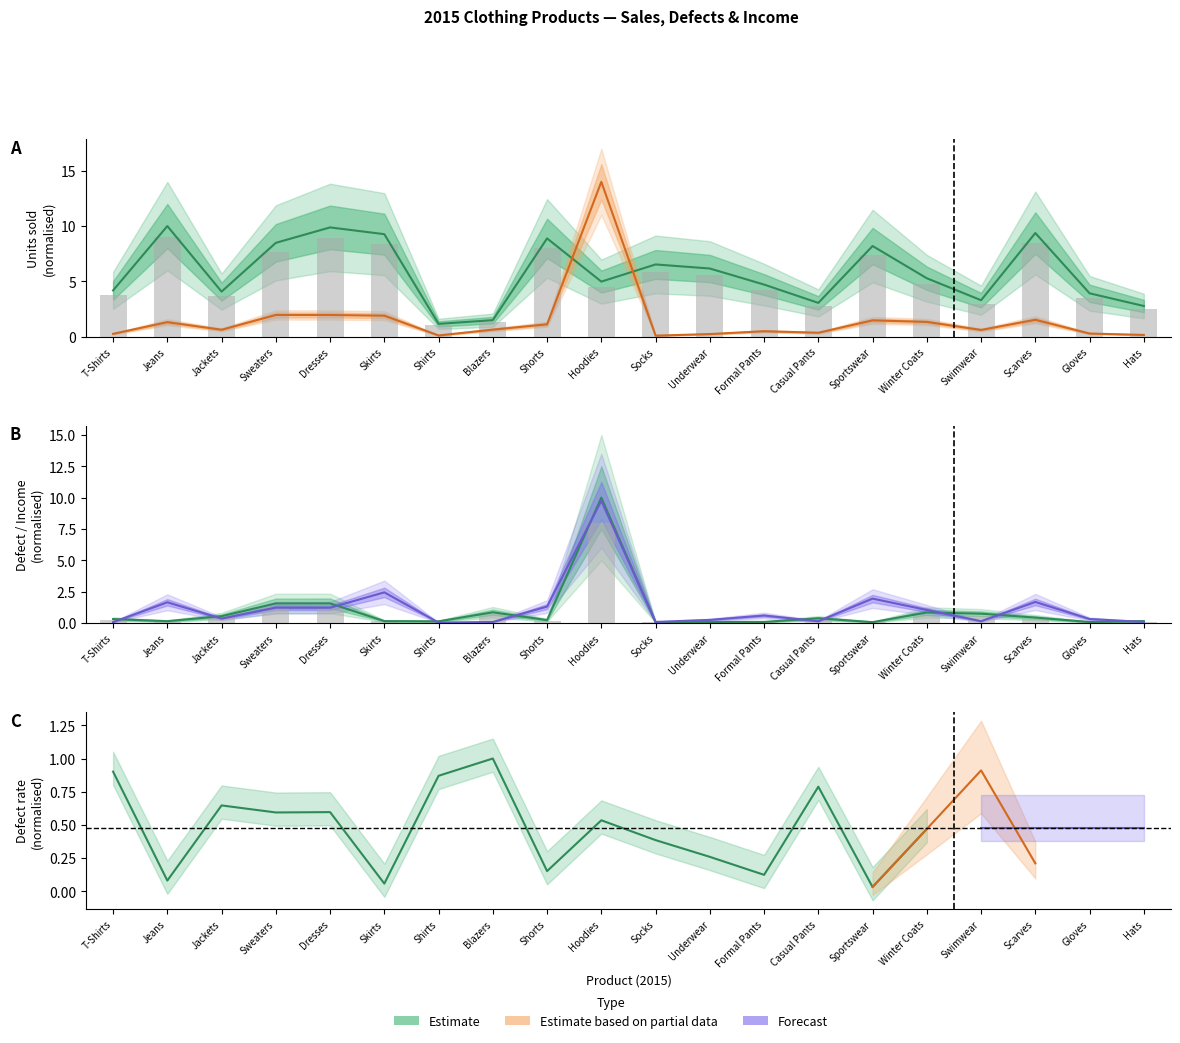

The Defect loss series shows 10.0 at Hoodies. True or false?

True